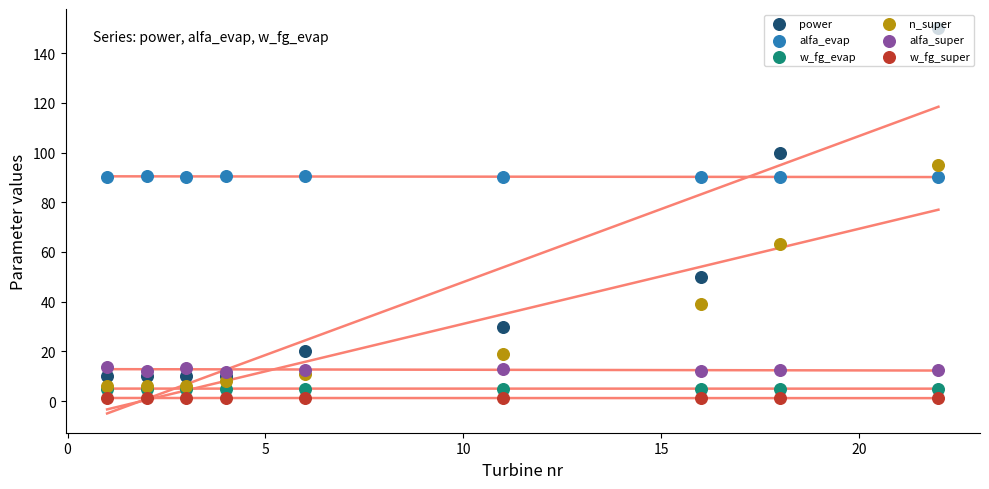

Which series contains the highest Y value?

power